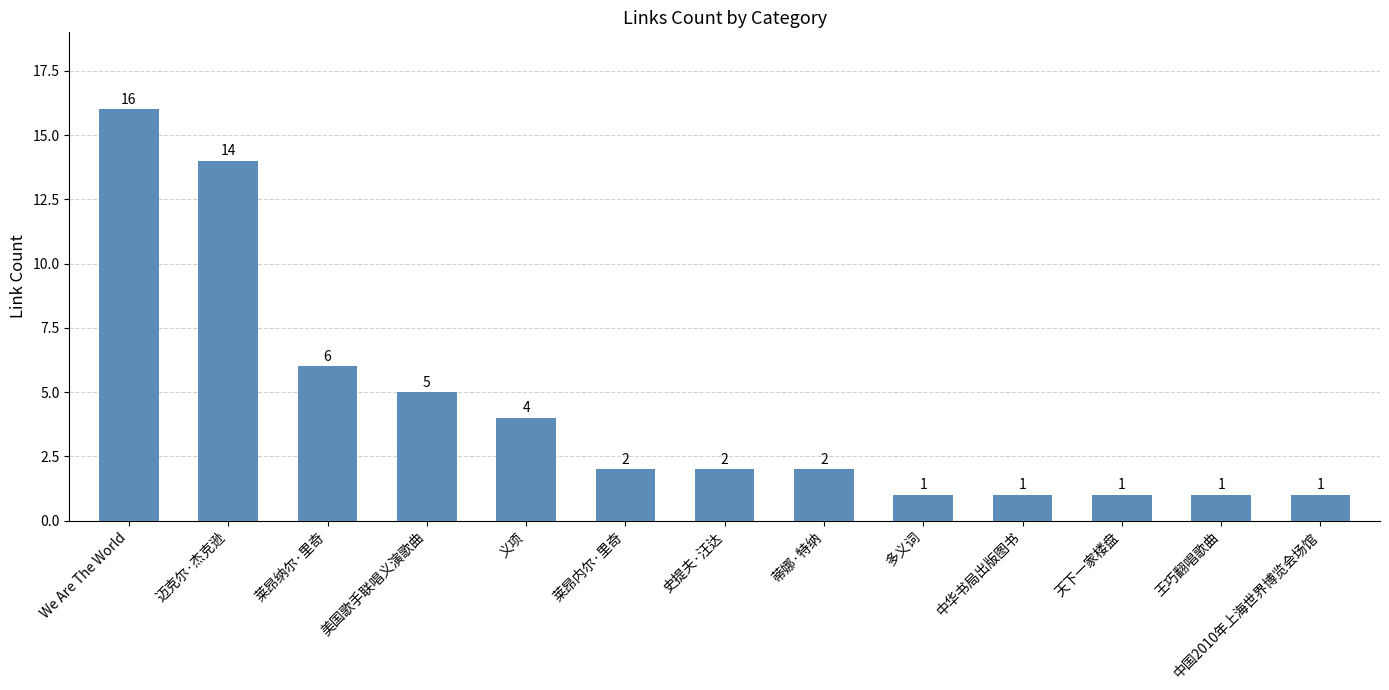

At which label is the value closest to 8?

莱昂纳尔·里奇